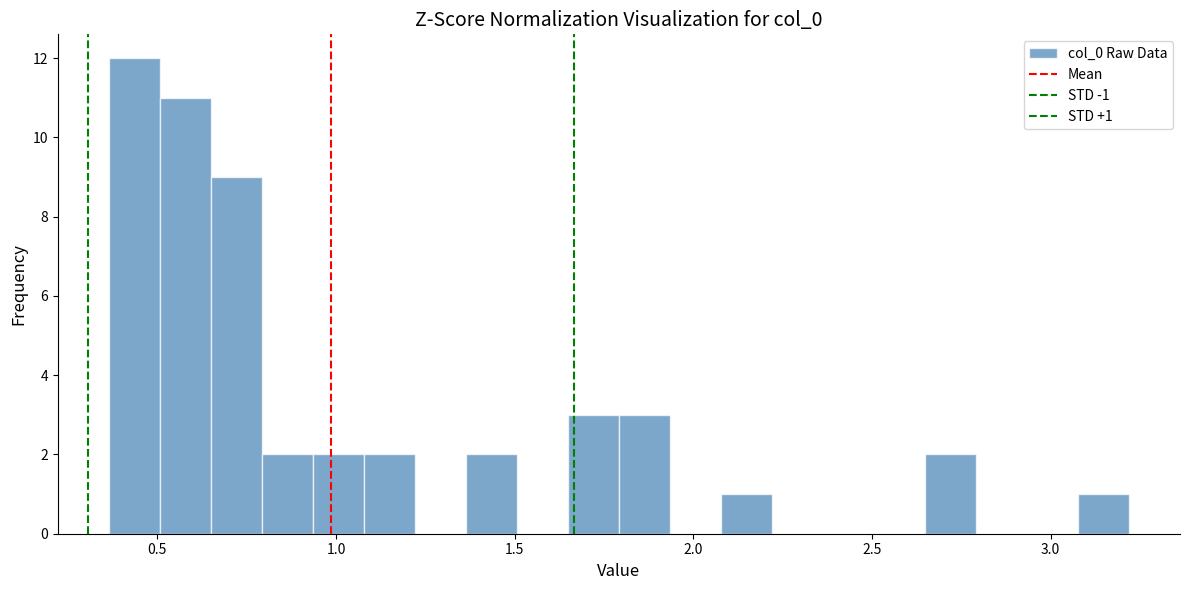

Around what value on the x-axis is the tallest bar? Give the approximate position of its centre, as read against the axis.

0.45